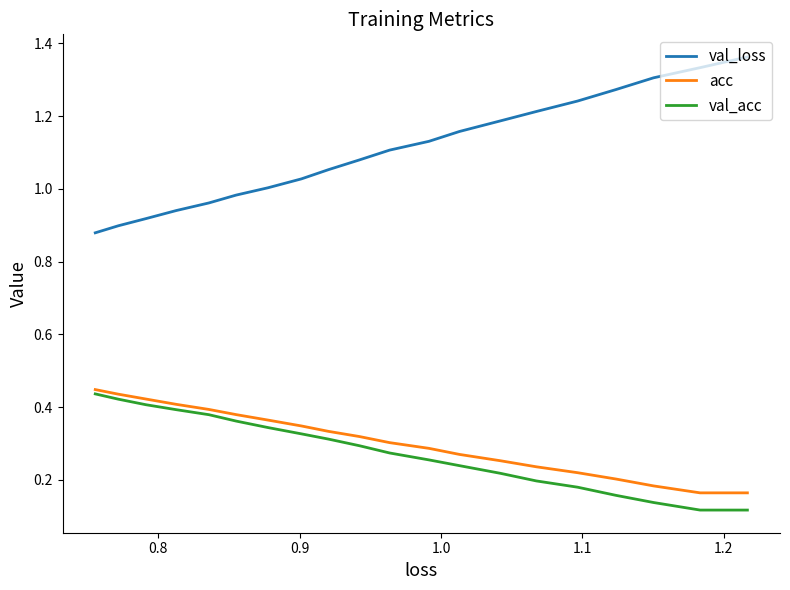

Which series has the largest total across all categories?

val_loss